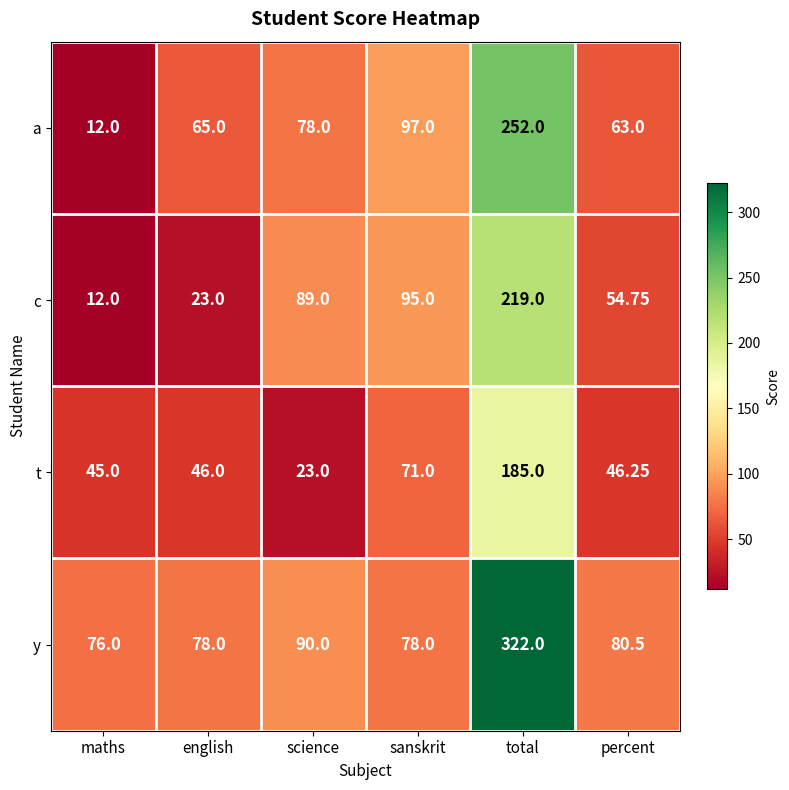

At which label is y closest to 199?

science